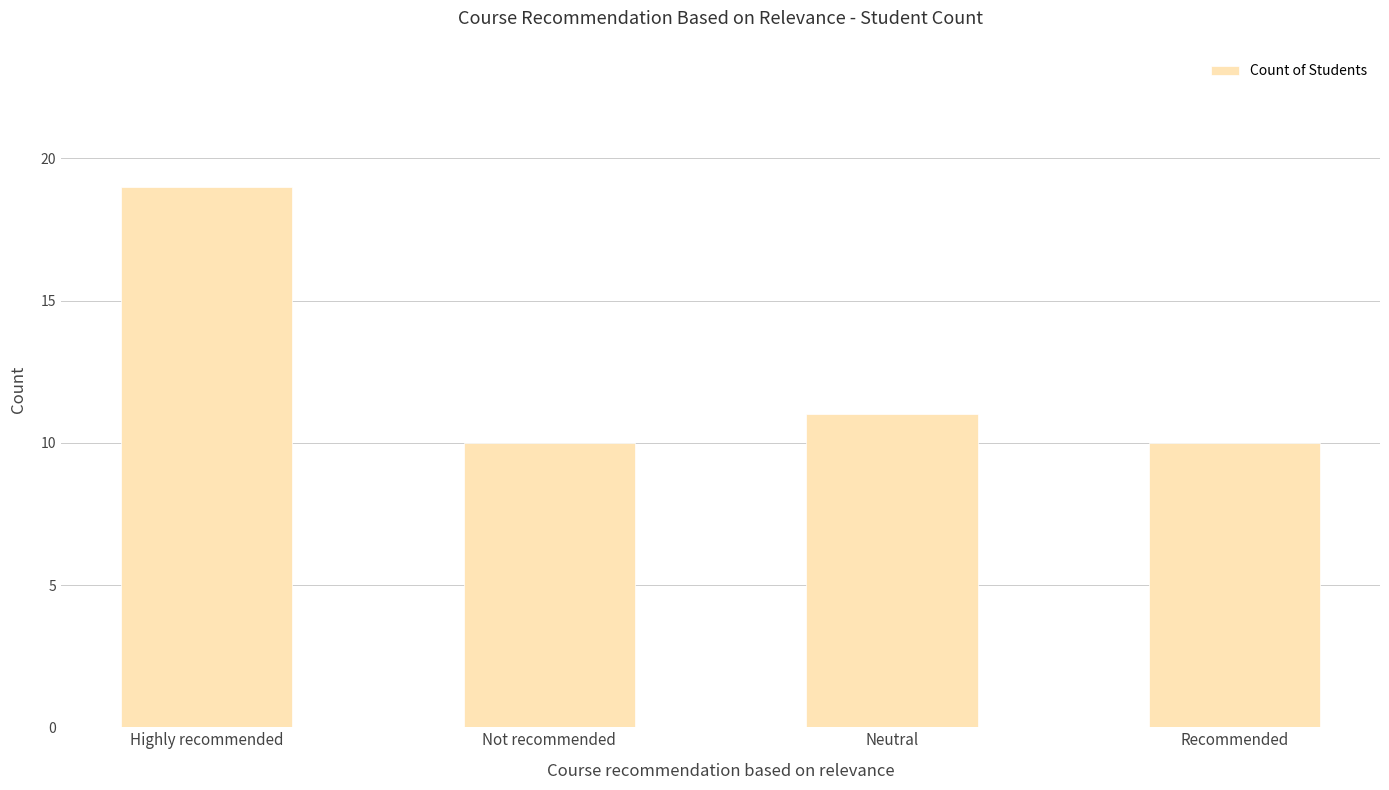

What is the greatest value displayed?

19